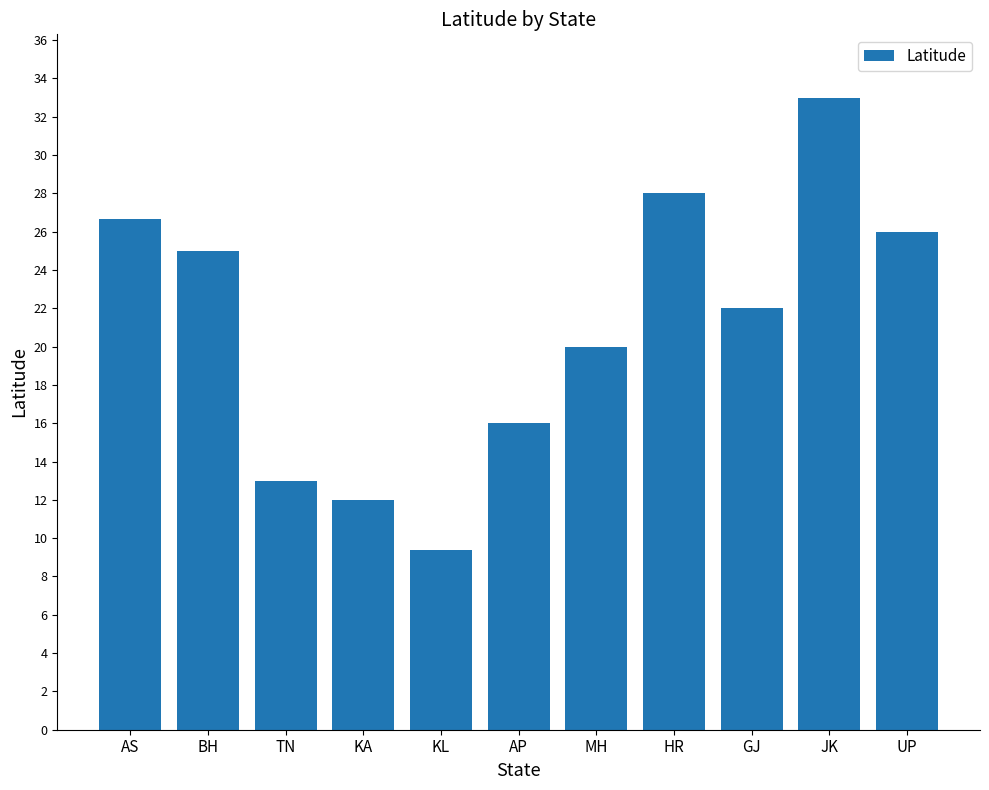

Does the chart contain any negative values?

No